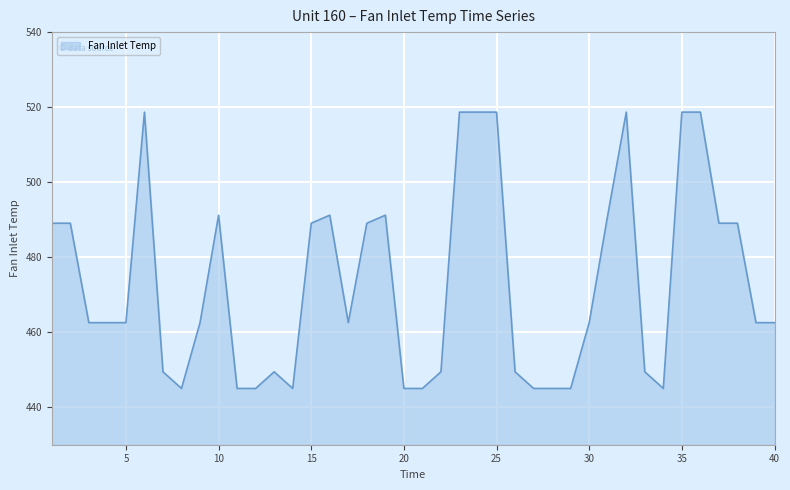

What is the maximum value shown in the chart?

518.7